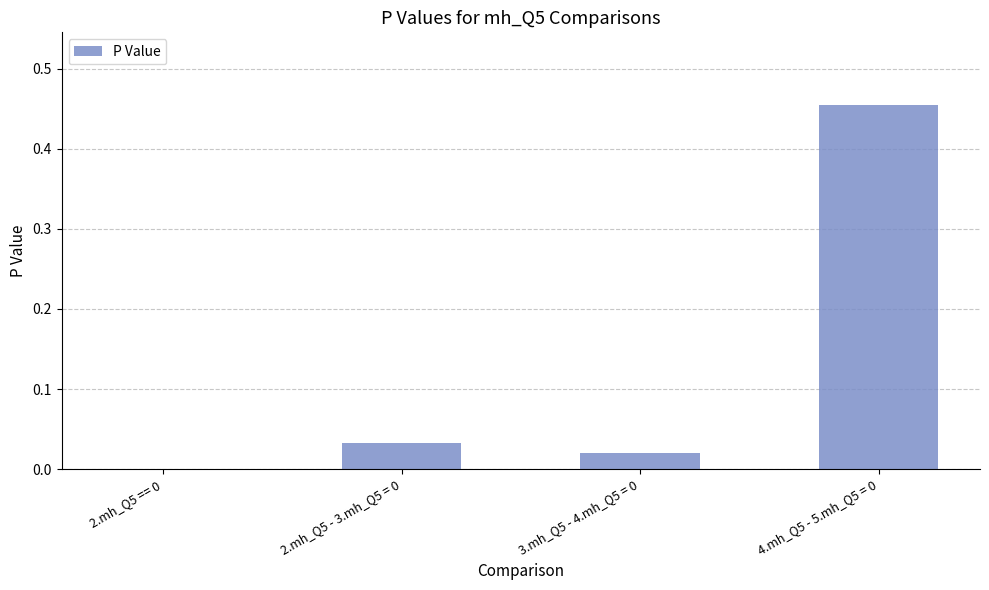

The chart shows a value of 0.0 at 2.mh_Q5 - 3.mh_Q5 = 0. True or false?

True